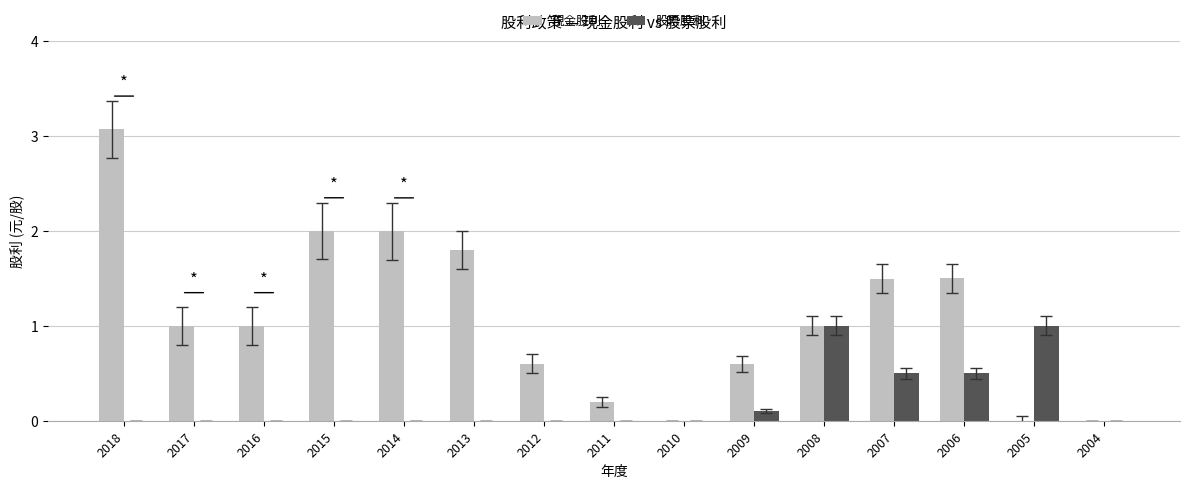

How many groups of bars are there?

15